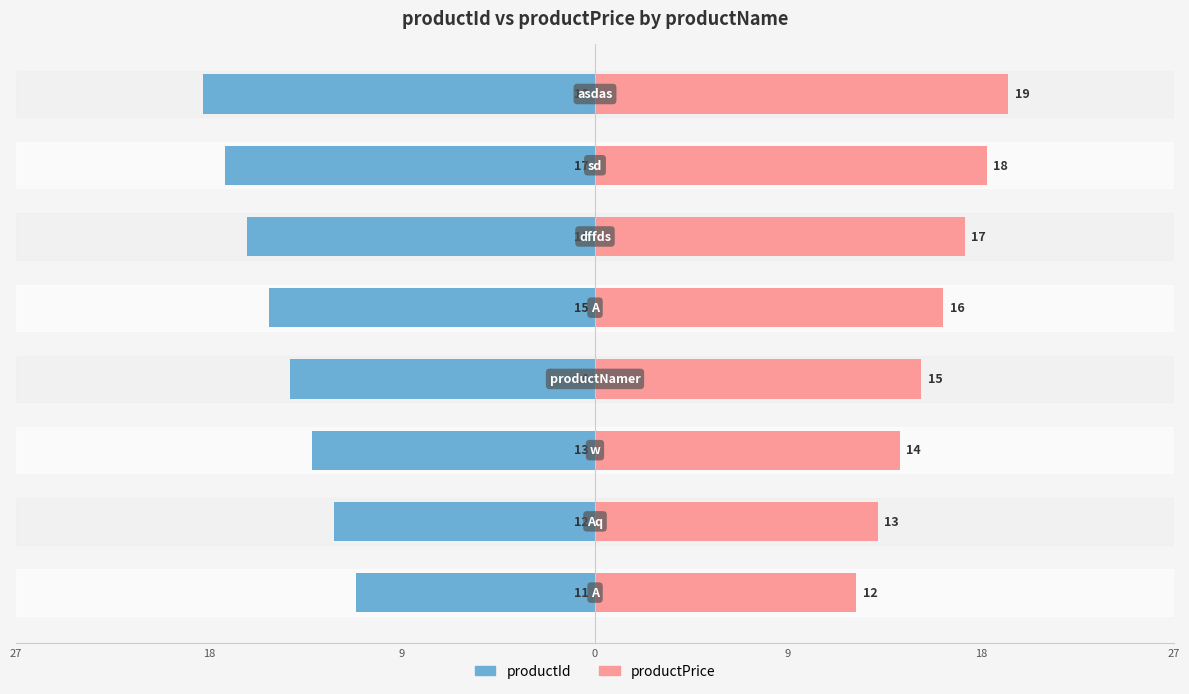

What is the spread (max minus min) of values at 0?

29